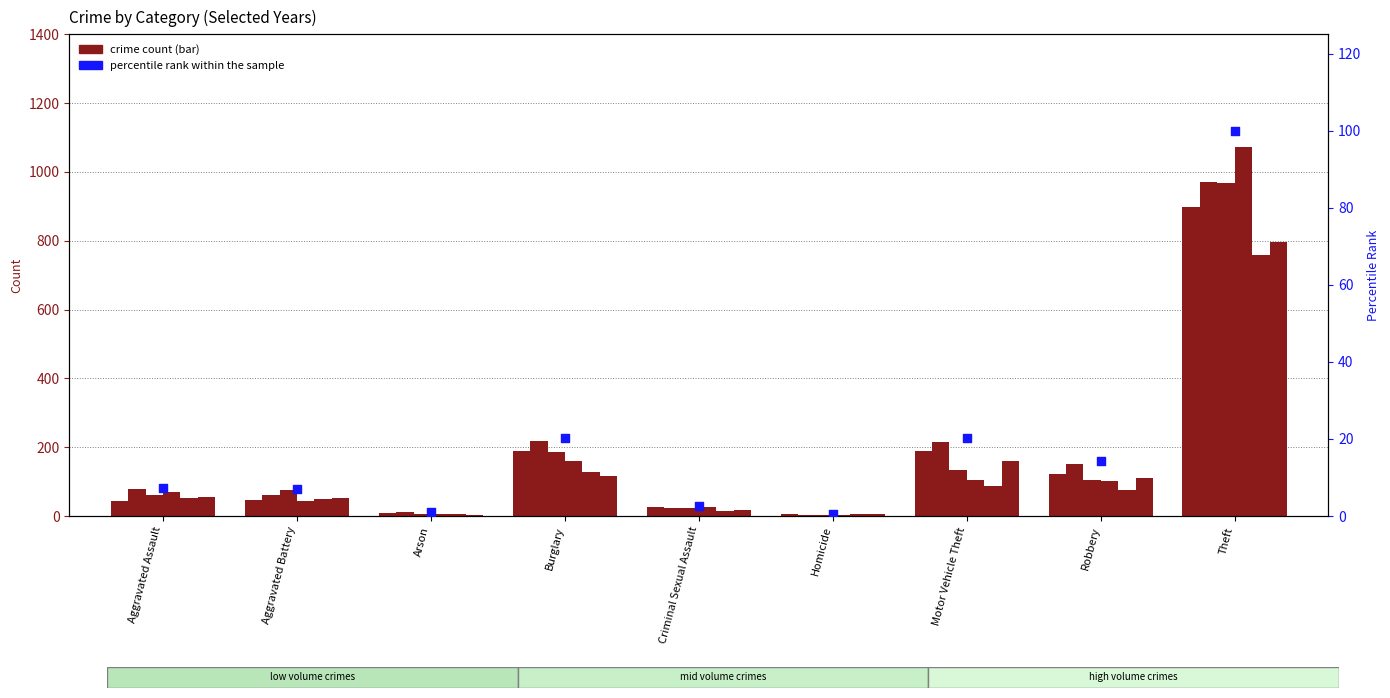

What is the ratio of the value at Homicide to the value at Aggravated Battery?

0.1